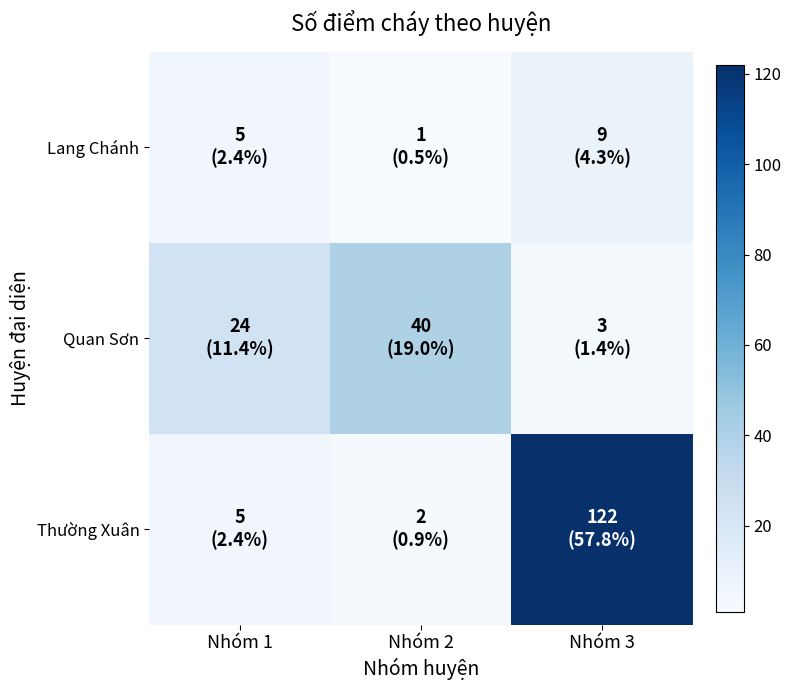

At how many categories does at least one series exceed 16?

3